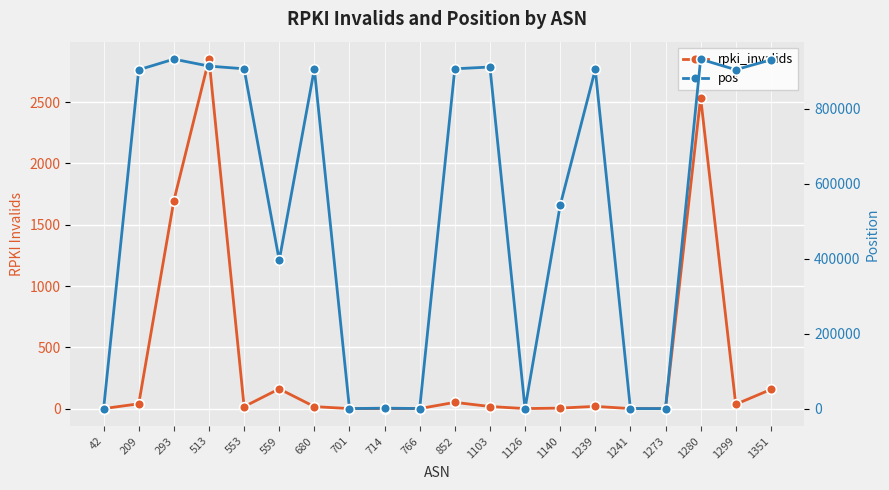

True or false: rpki_invalids has more than 2 interior local peaks.

True